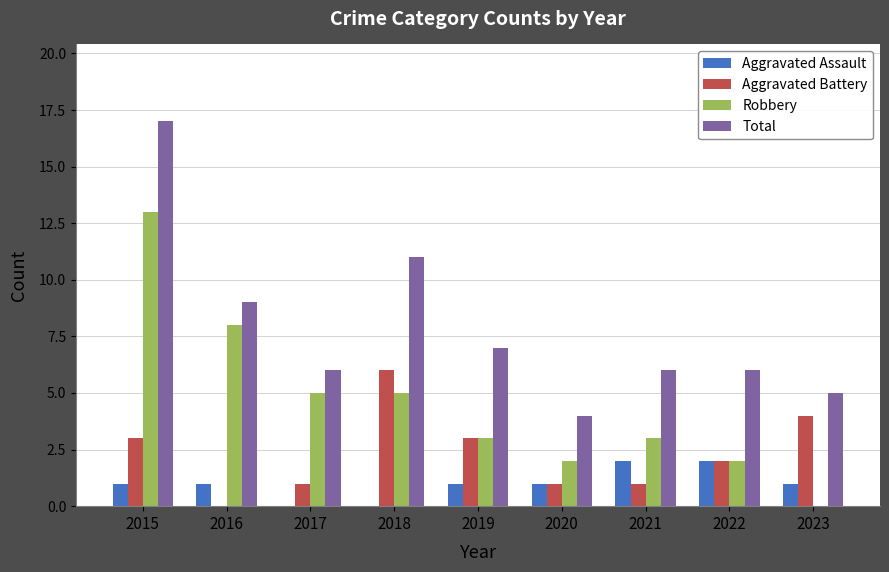

What is the total value across all series at 2023?

10